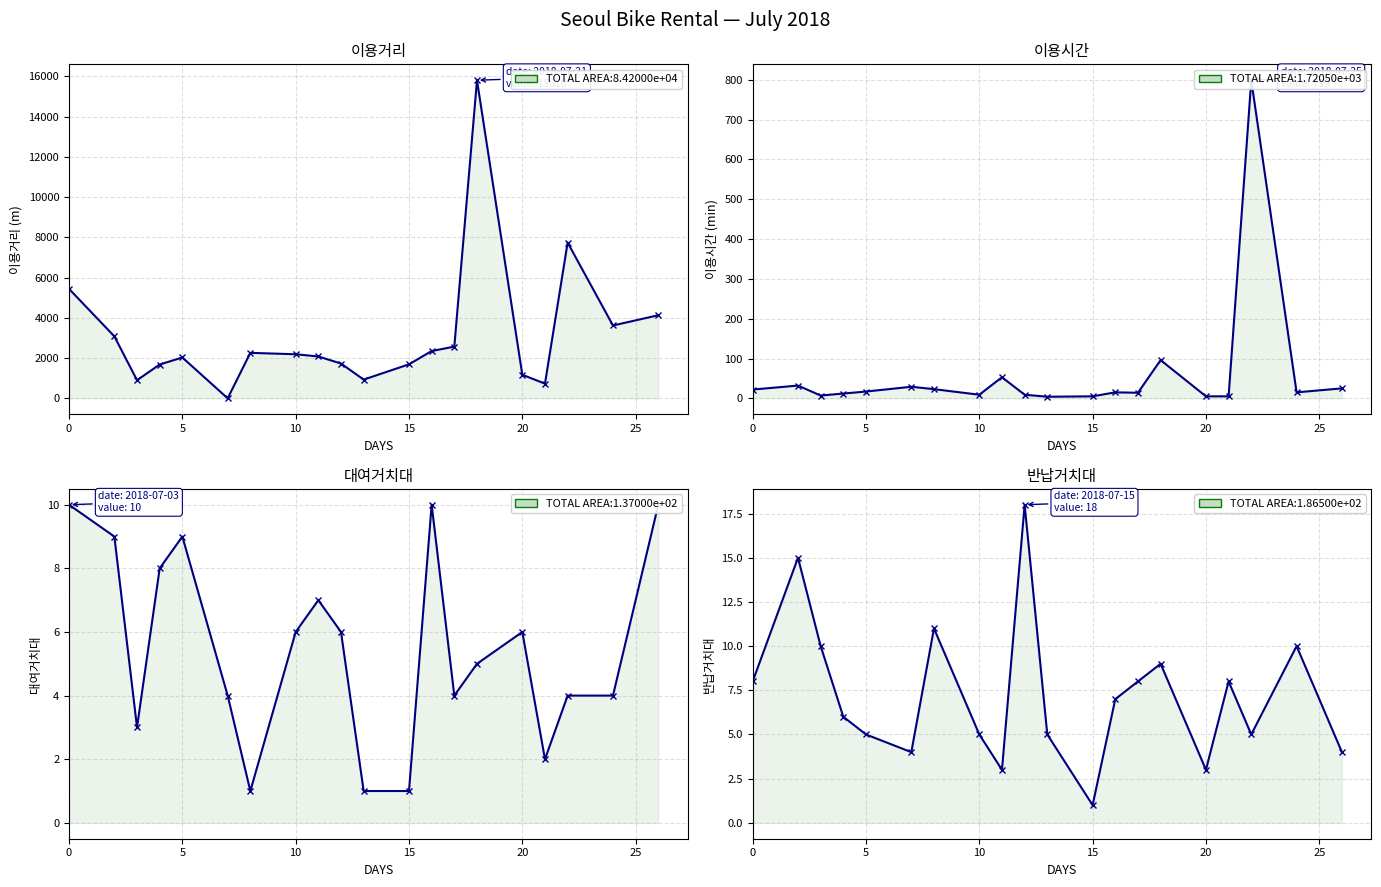

Which series ends up on top after the final intersection of 이용거리 and 반납거치대?

이용거리